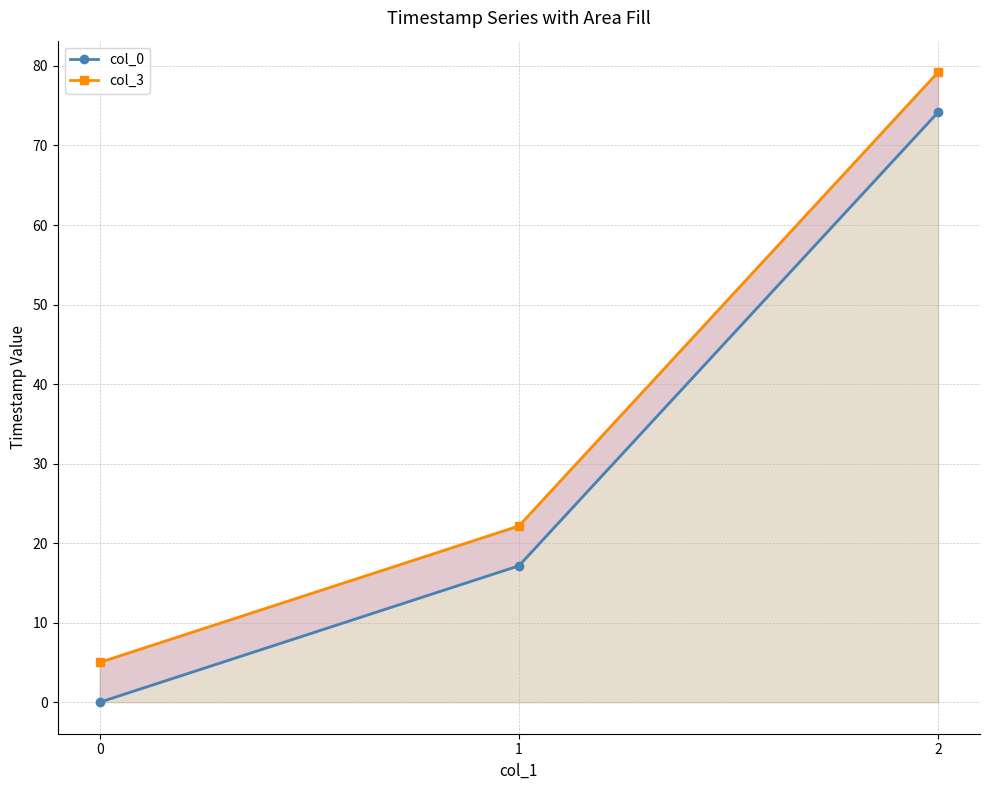

How many data points does each series have?

3